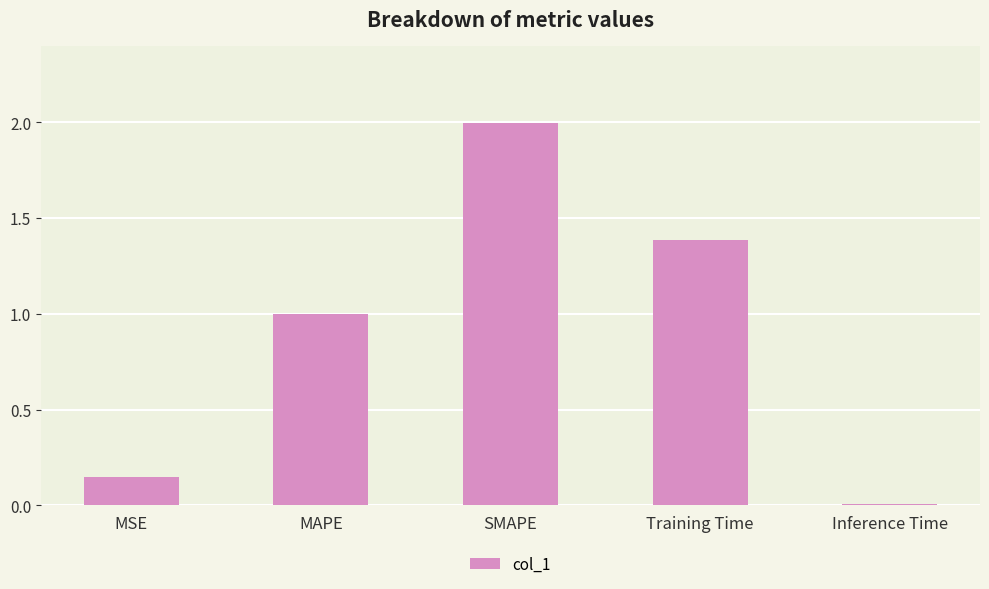

What is the difference between the second highest and second lowest values?

1.2